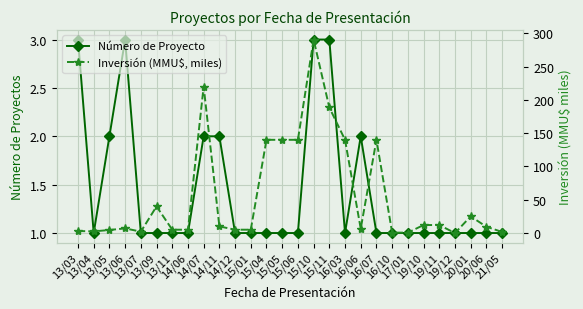

What value does the Número de Proyecto series have at 19/12?

1